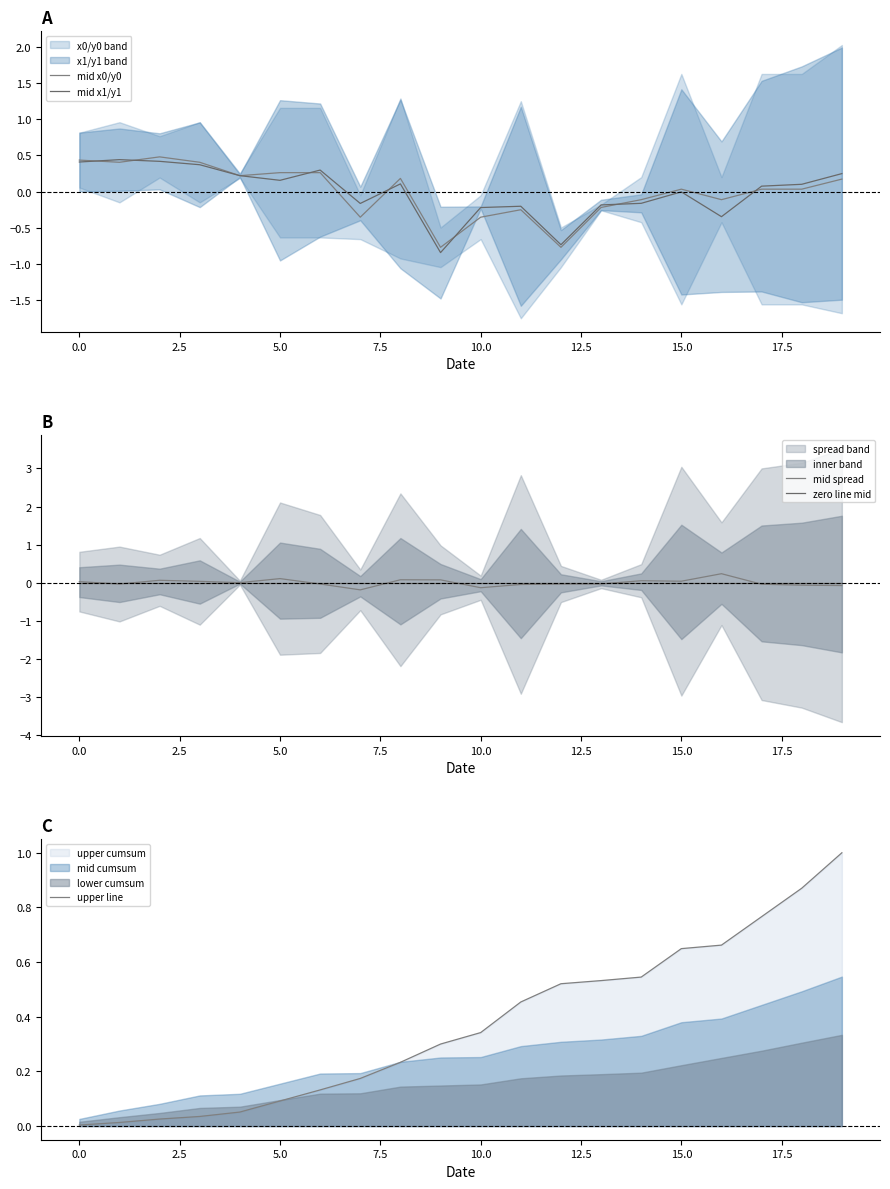

How many data points in mid spread are above 0?

9